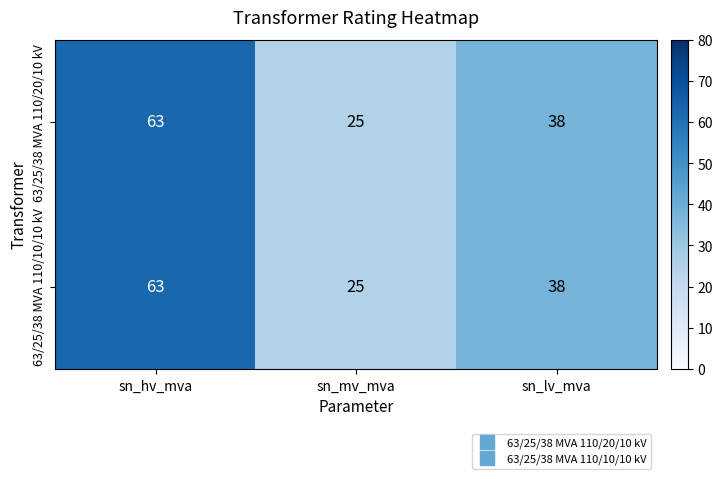

What is the total value across all series at sn_lv_mva?

76